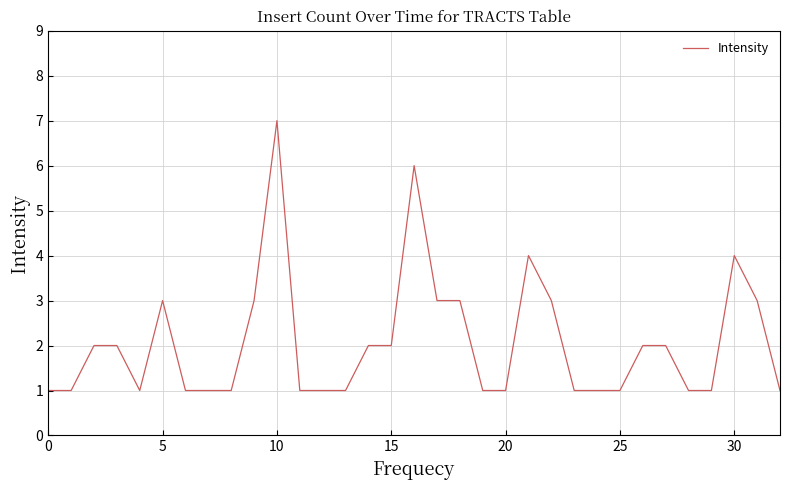

What is the difference between the maximum and minimum values?

6